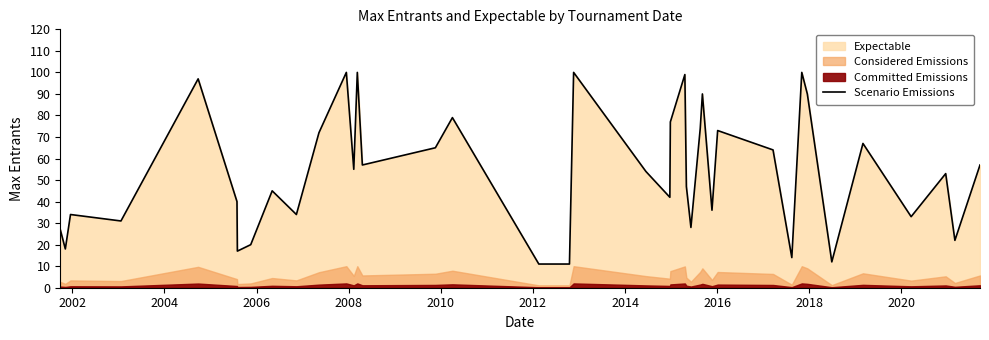

What is the value of the 36th point from the left?

67